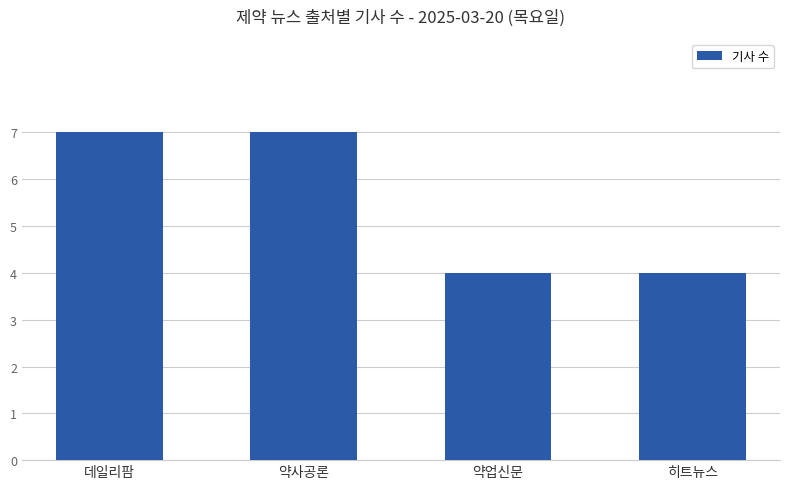

What is the approximate value at 약사공론?

7